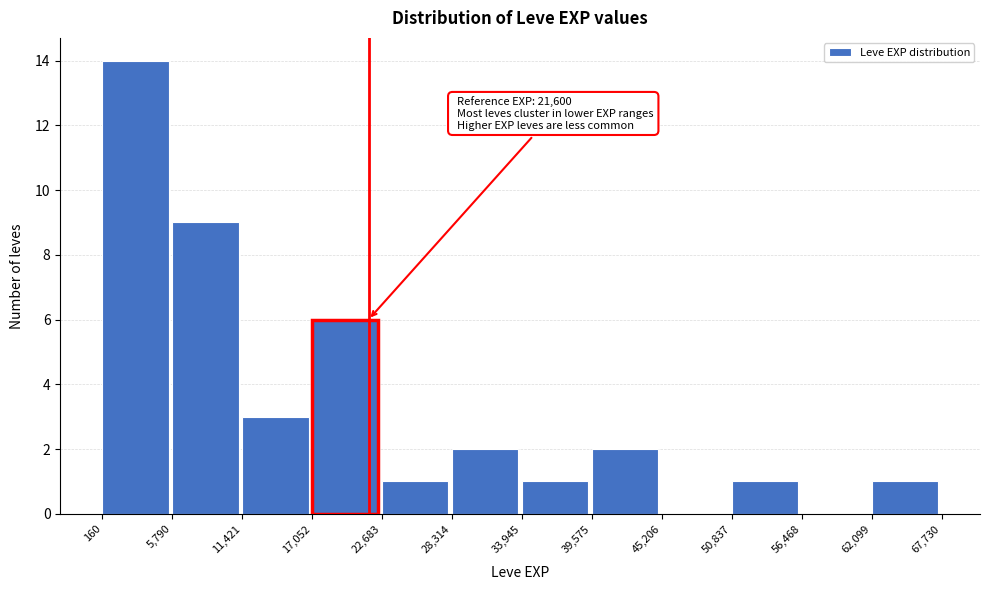

Over which range of the x-axis is the bar tallest?

160 to 5,790